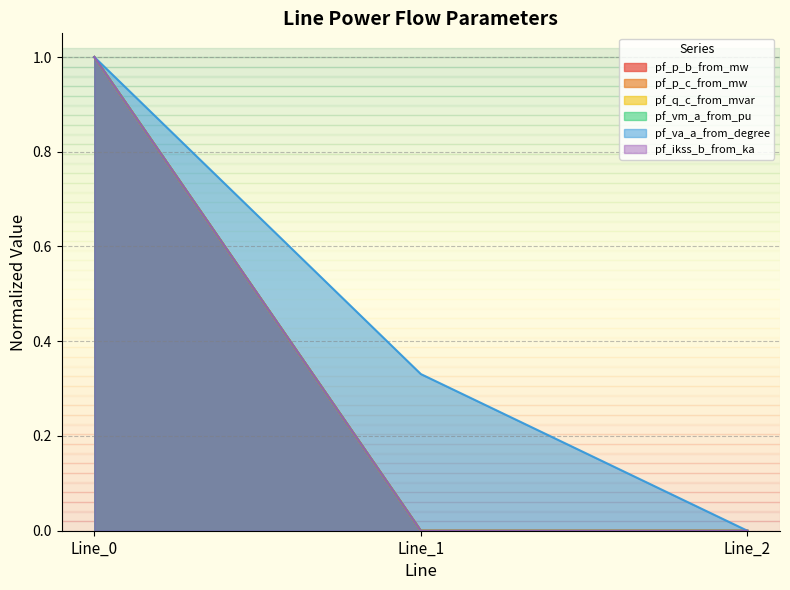

How many values in pf_q_c_from_mvar are above zero?

1